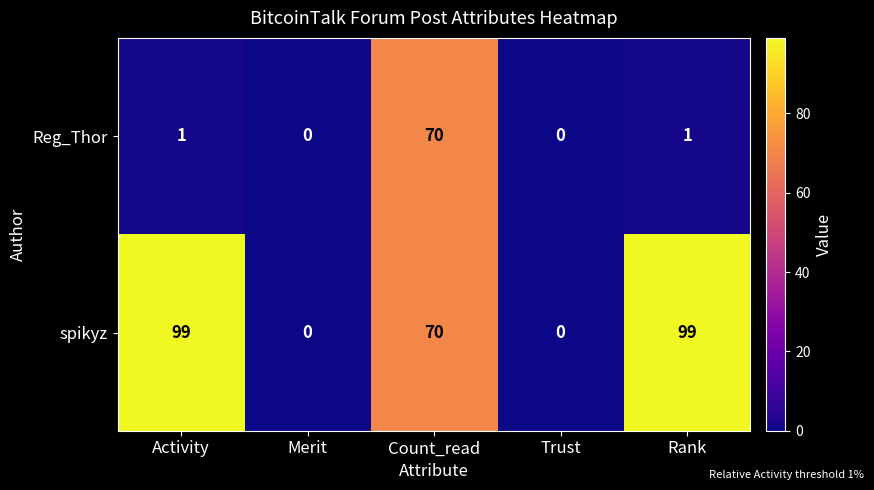

The Reg_Thor series shows -26 at Merit. True or false?

False